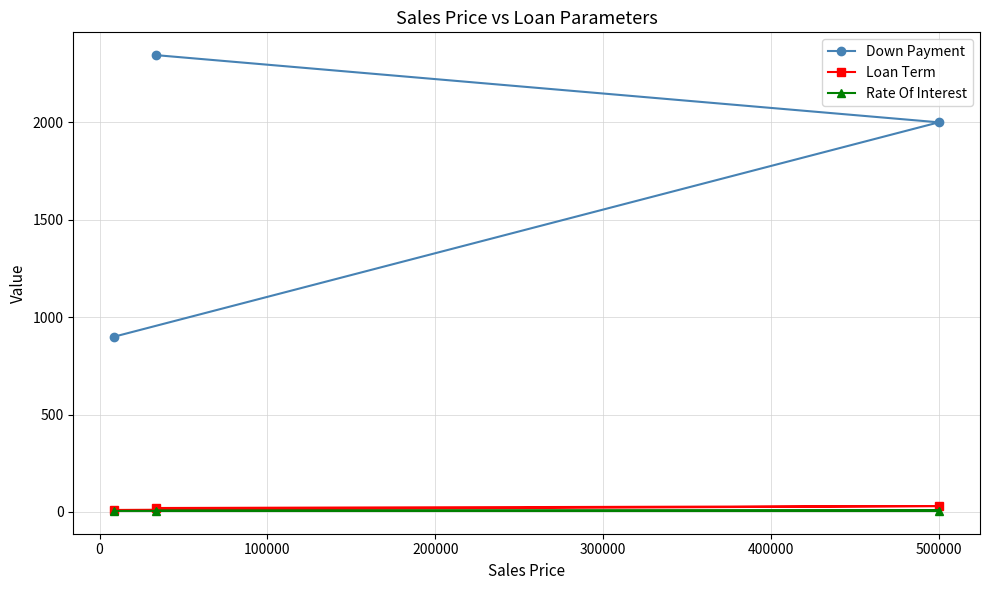

List the series in order of their peak value, highest first.

Down Payment, Loan Term, Rate Of Interest